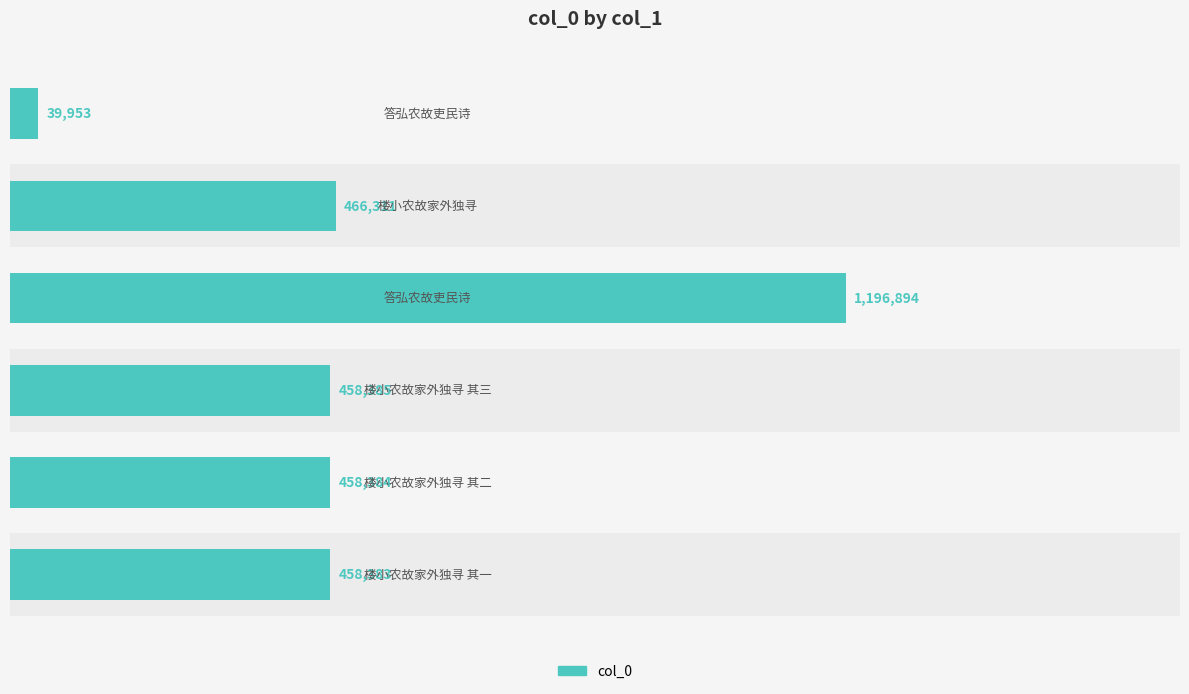

Count the number of data series in this chart.

1